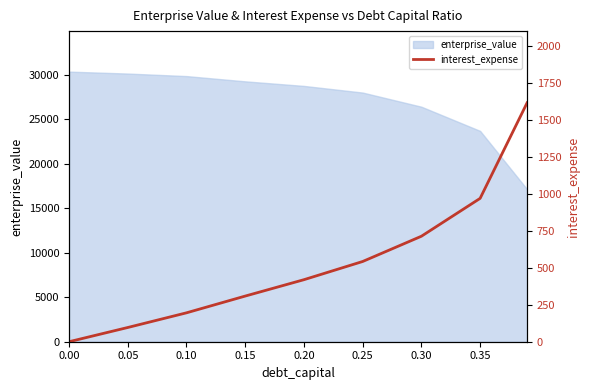

True or false: the data has more than 2 interior local peaks.

False